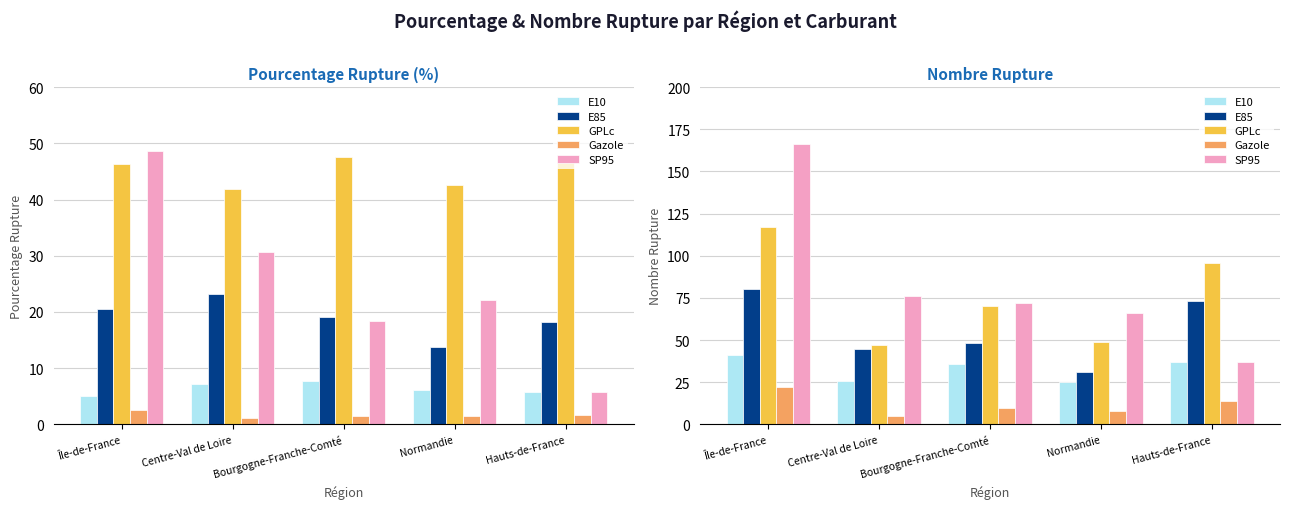

What is the difference between the GPLc values at Bourgogne-Franche-Comté and Centre-Val de Loire?

23